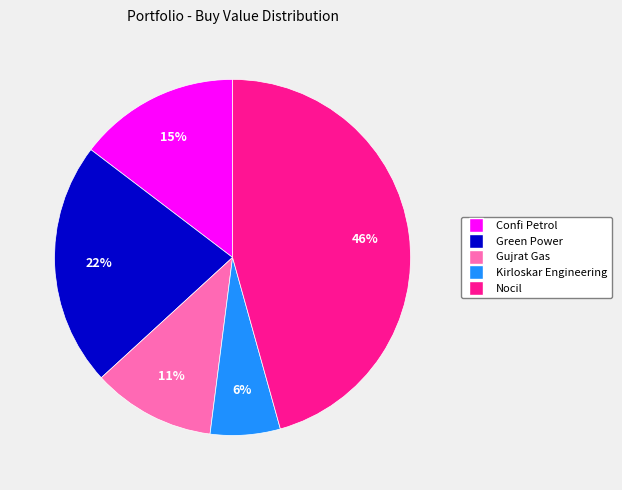

Which has a higher value, Confi Petrol or Nocil?

Nocil